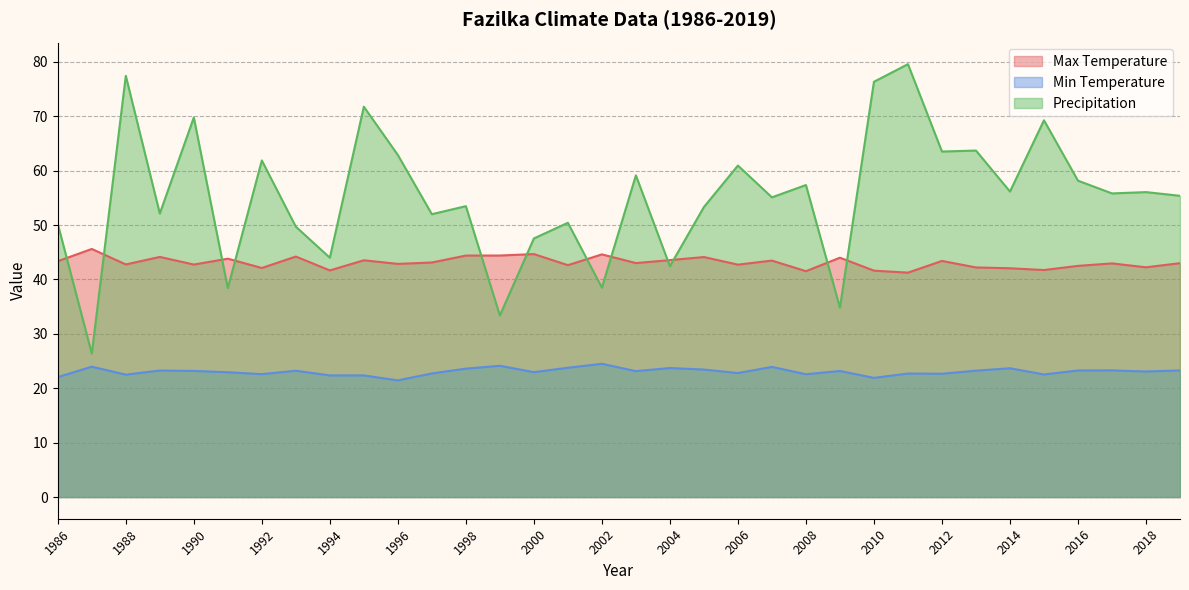

True or false: Precipitation and Min Temperature intersect in this chart.

False